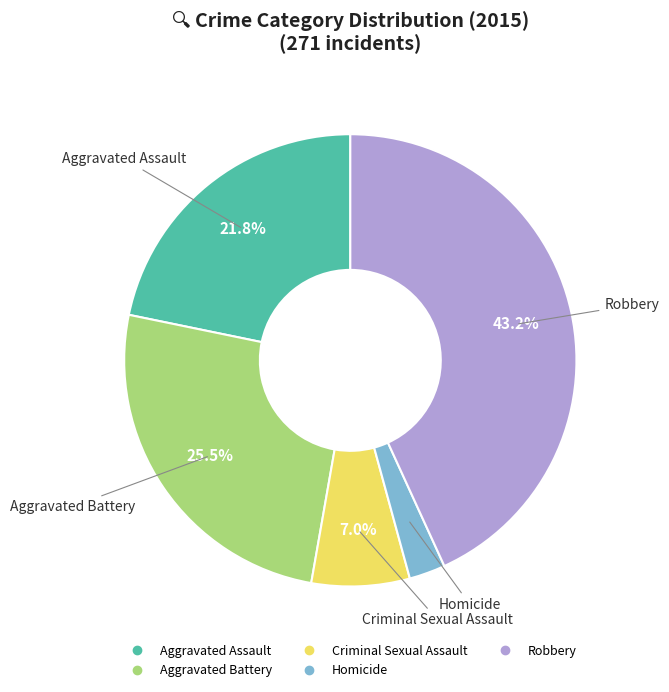

Which slice is the largest?

Robbery